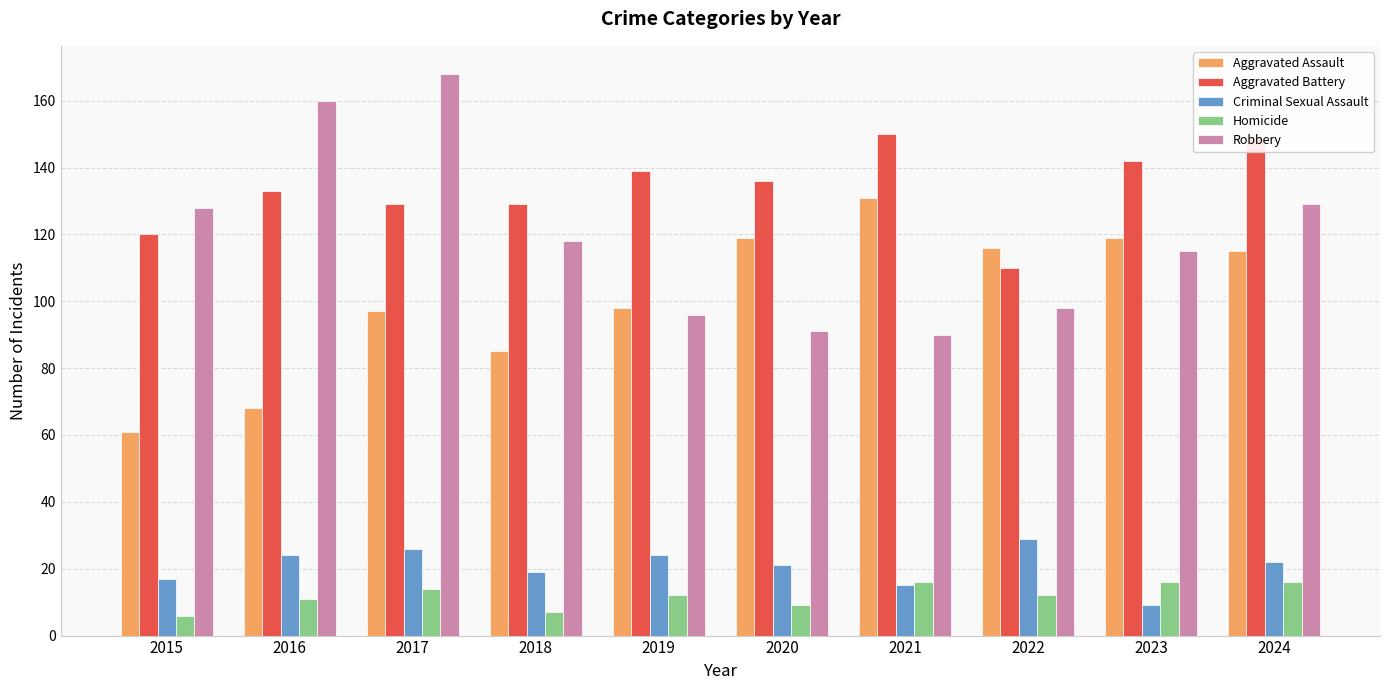

Rank the series by their maximum value, from lowest to highest.

Homicide, Criminal Sexual Assault, Aggravated Assault, Aggravated Battery, Robbery